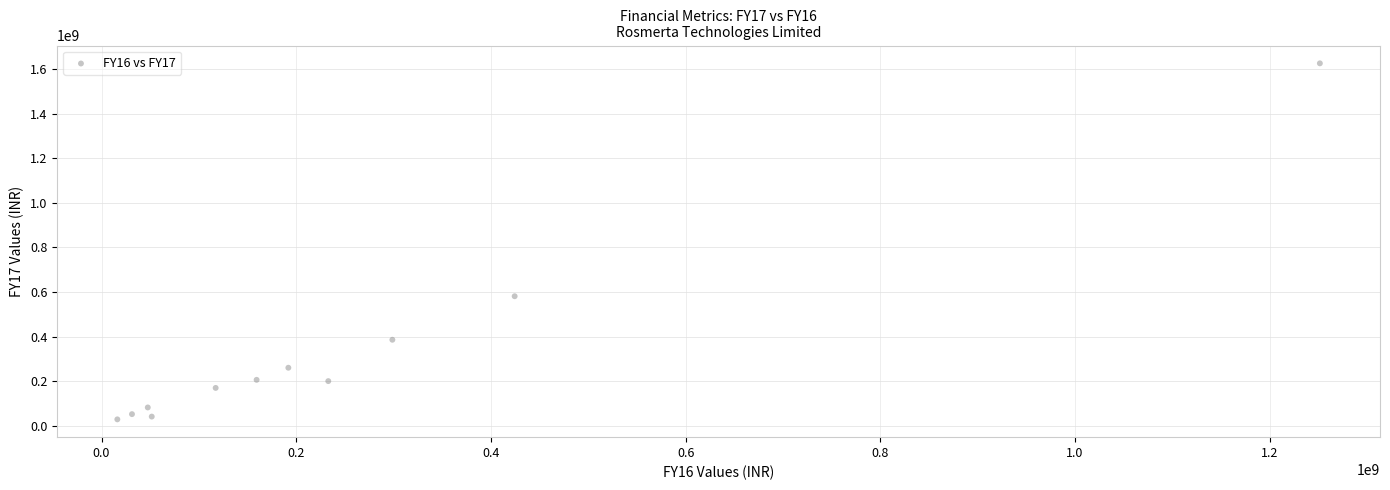

What Y value in the scatter plot is closest to 827563500?

581617000